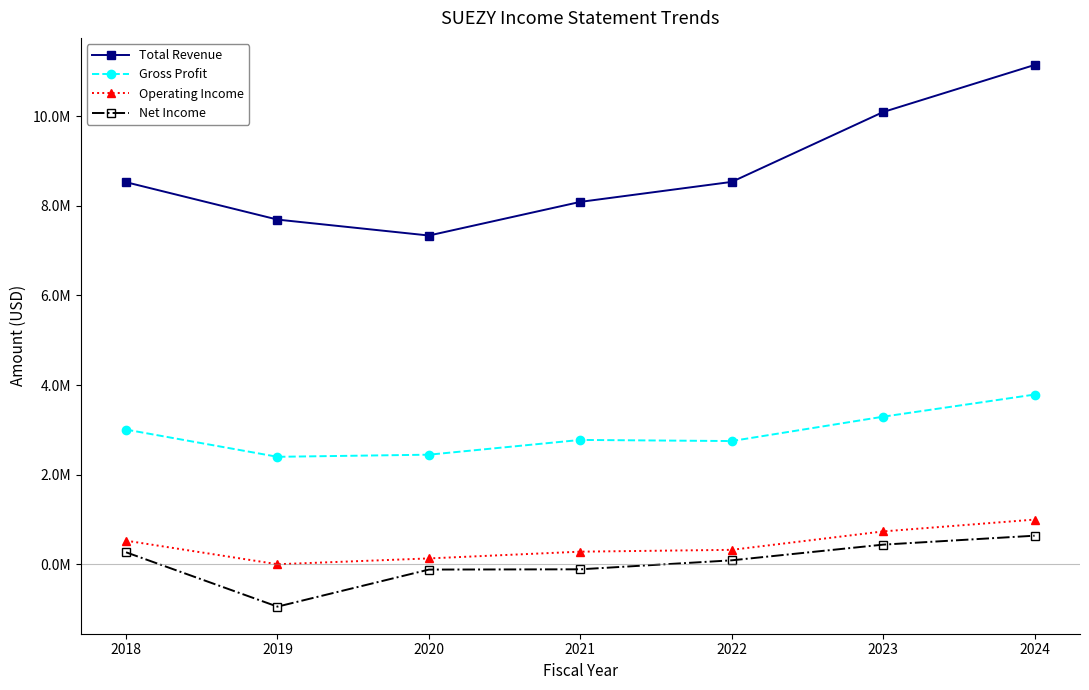

Which series has the largest total across all categories?

Total Revenue